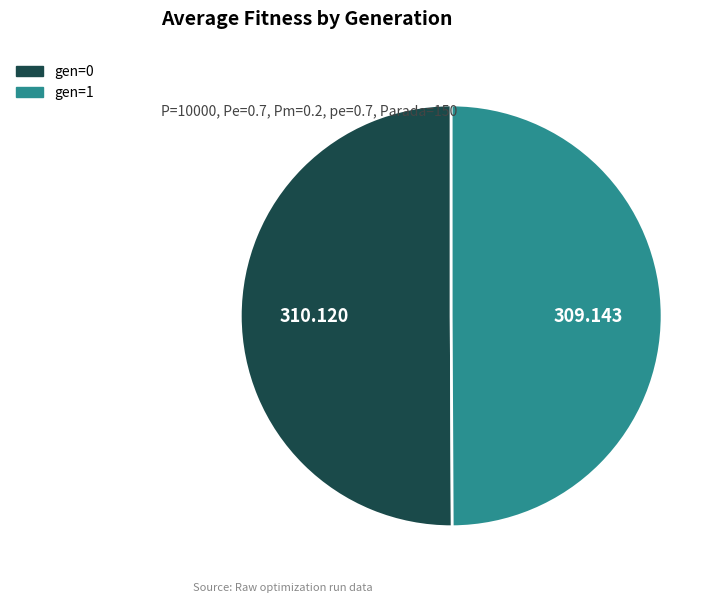

Combined, do gen=1 and gen=0 account for over 50%?

Yes